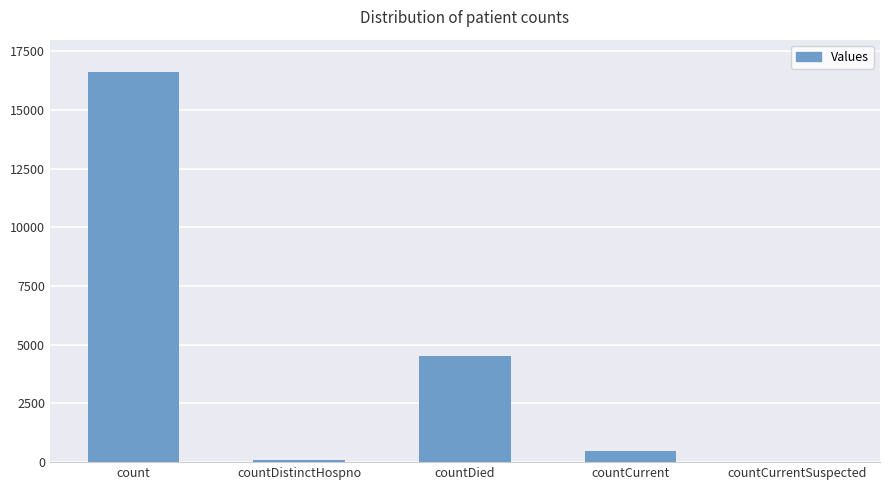

The value at count is 16622. True or false?

True